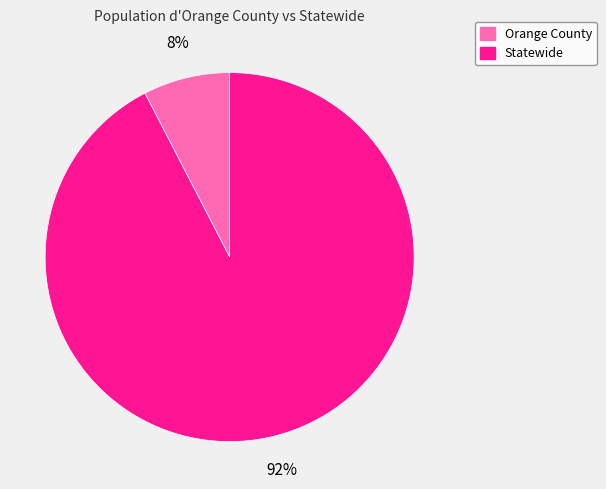

Between Statewide and Orange County, which is larger?

Statewide